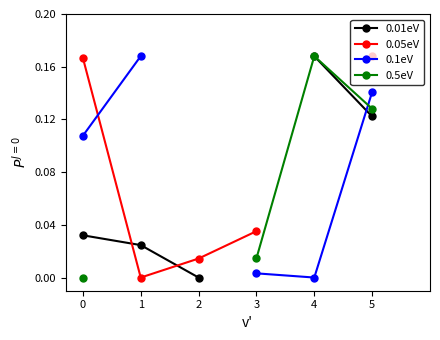

Is the value of 0.5eV at 3 greater than the value of 0.1eV at 0?

No